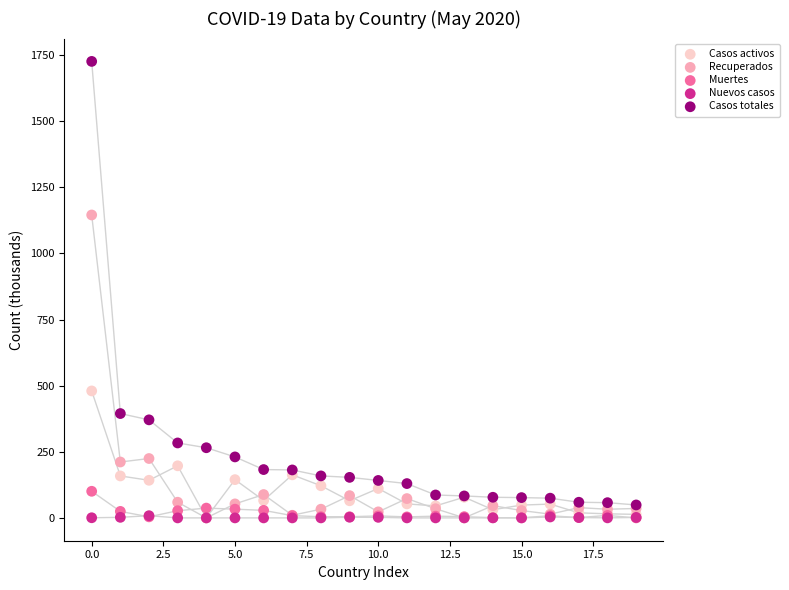

Across all series, what Y value is closest to 862?

1145.2